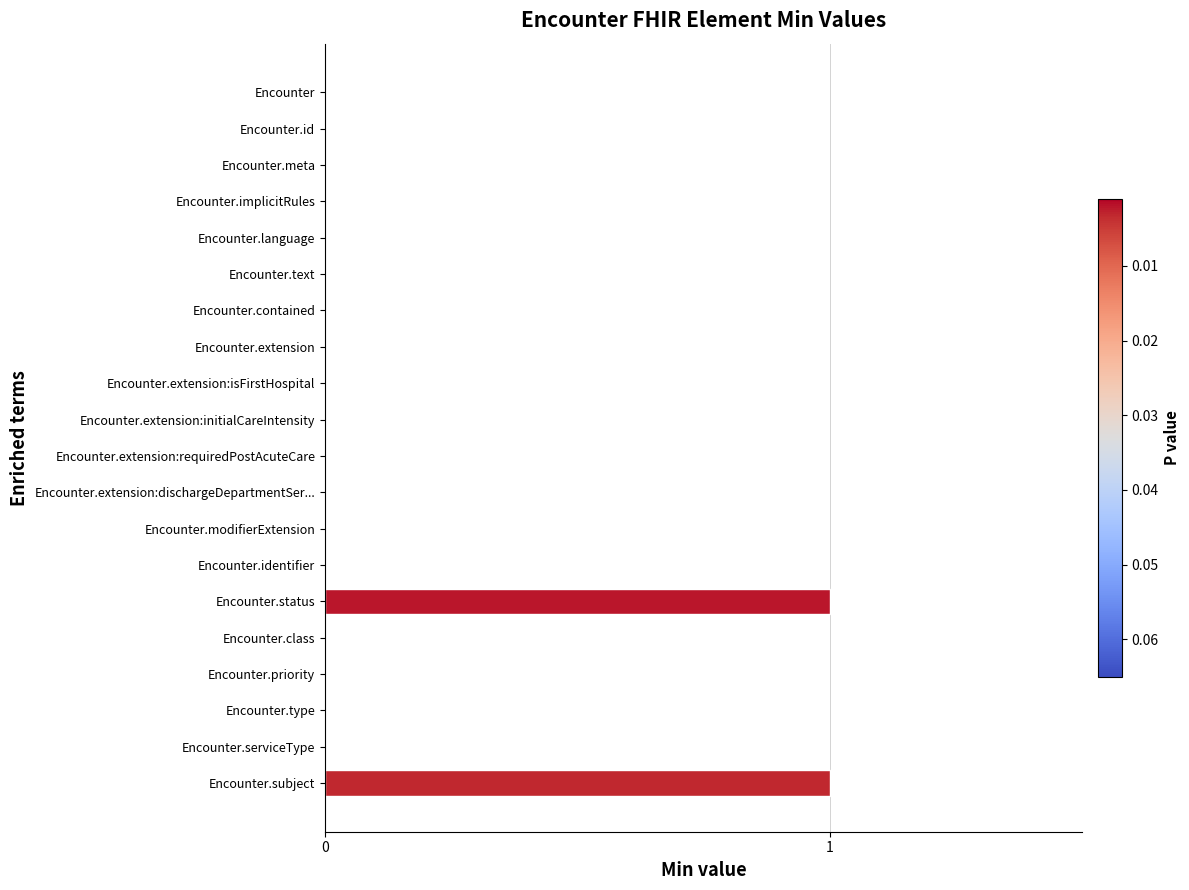

What is the change in value from Encounter to Encounter.subject?

+1